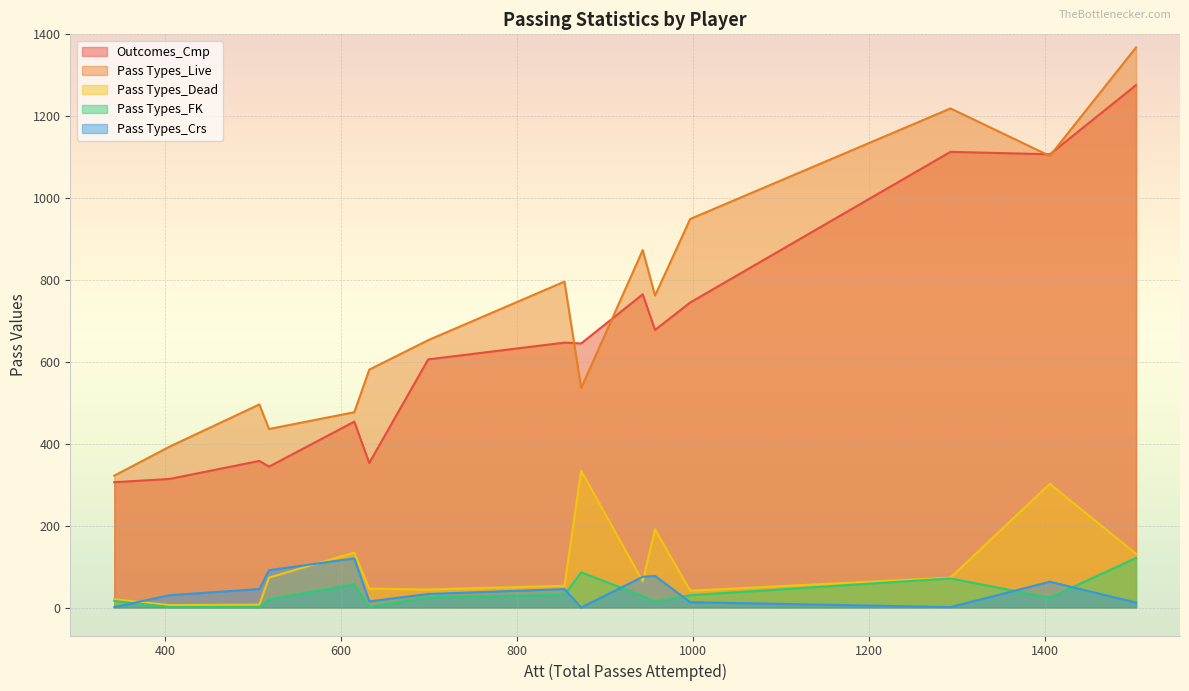

True or false: Pass Types_Dead and Pass Types_Live cross at least once.

False